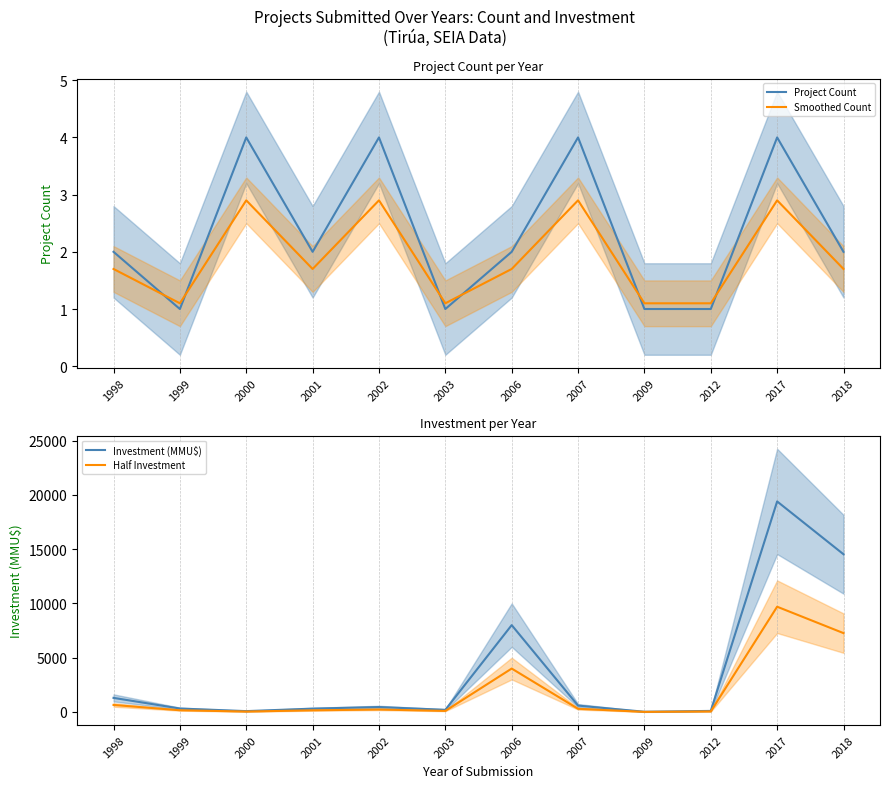

Rank the series by their maximum value, from lowest to highest.

Smoothed Count, Project Count, Half Investment, Investment (MMU$)